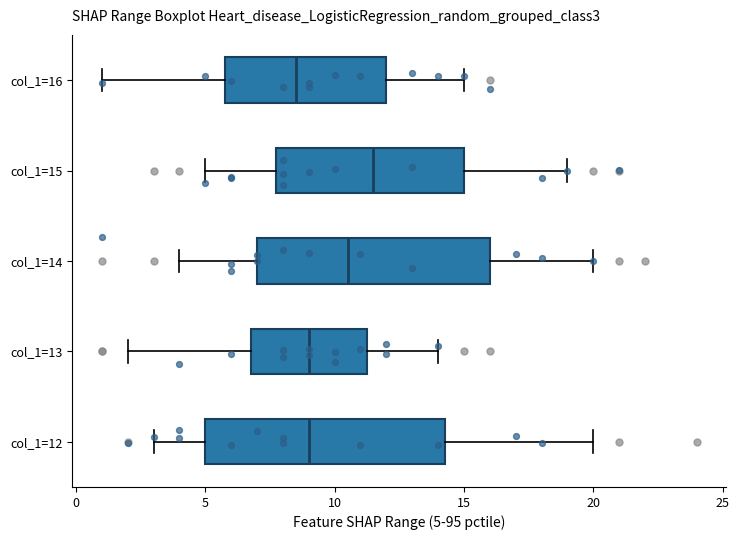

Where does the right whisker of the box for col_1=12 end on the x-axis? The values are not printed on the chart, so give them approximately, as read against the axis.

20.0